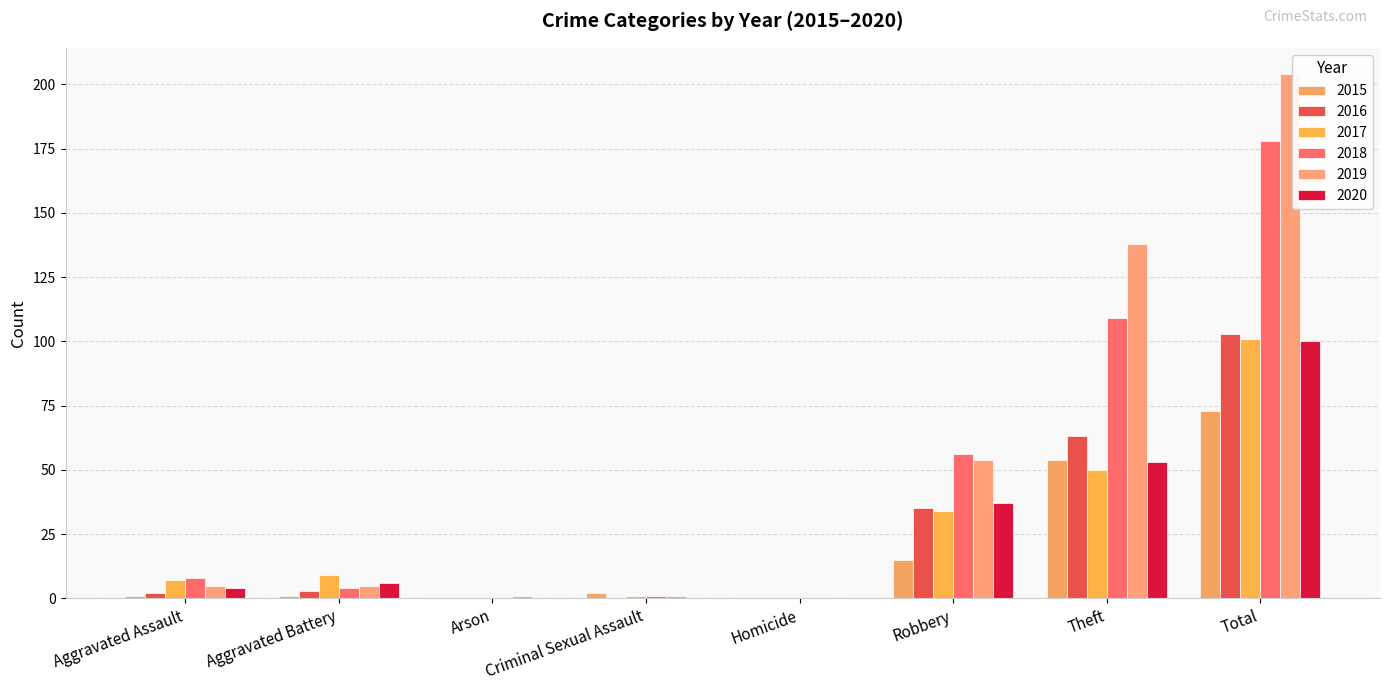

What is the label of the 4th bar from the right?

Homicide